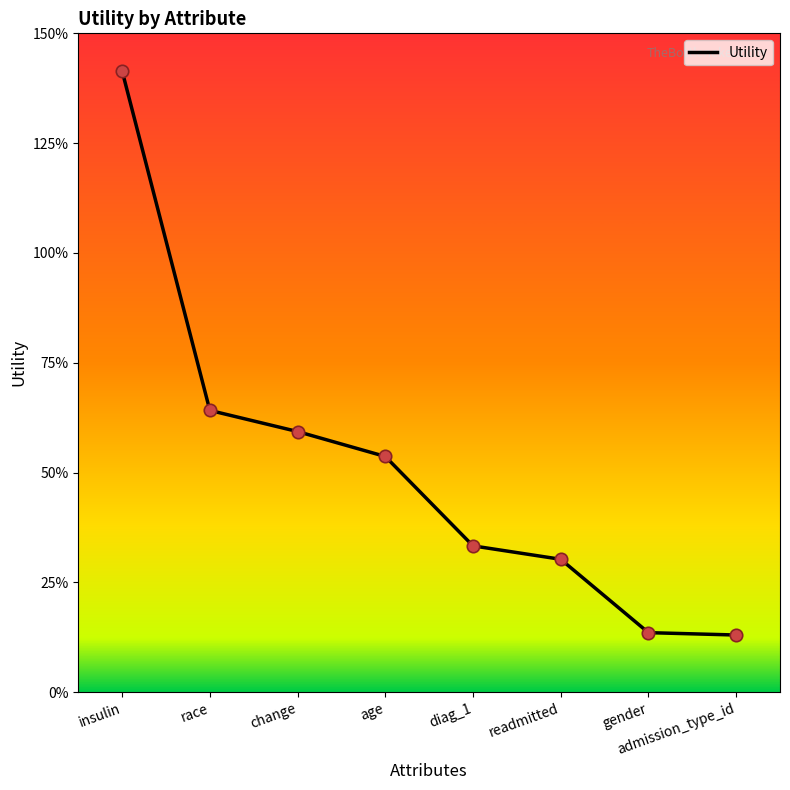

What is the change in value from insulin to change?

-0.8